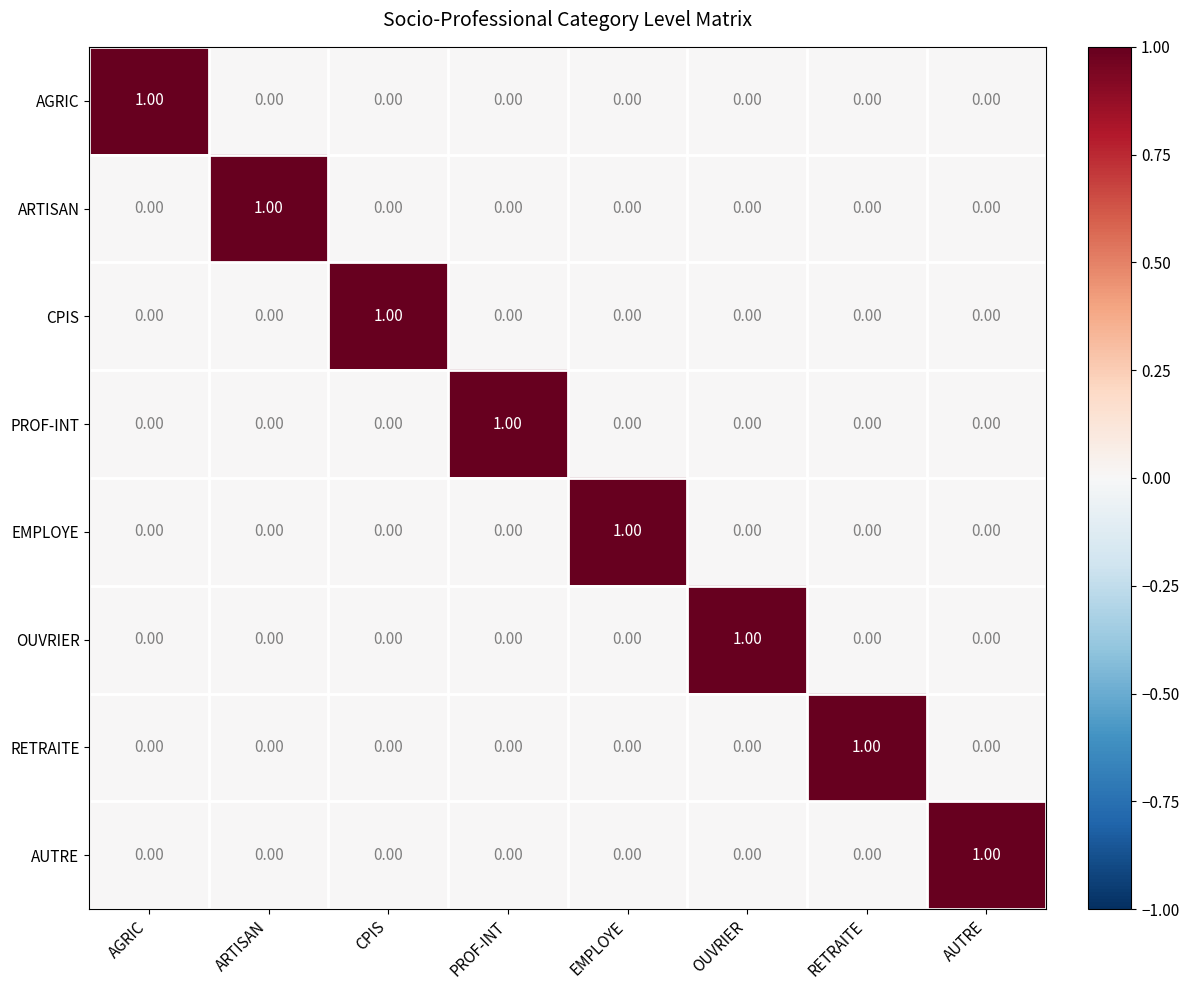

At how many categories does at least one series exceed 0?

8